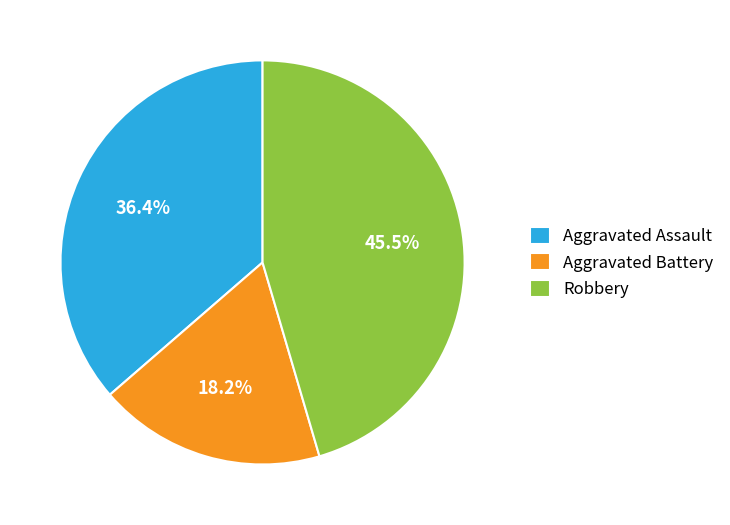

Rank the categories by value from lowest to highest.

Aggravated Battery, Aggravated Assault, Robbery